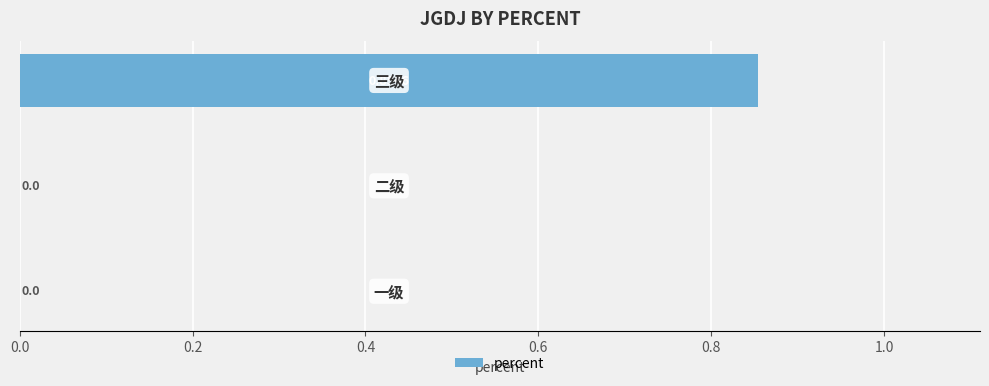

Count the number of values greater than 0.

1